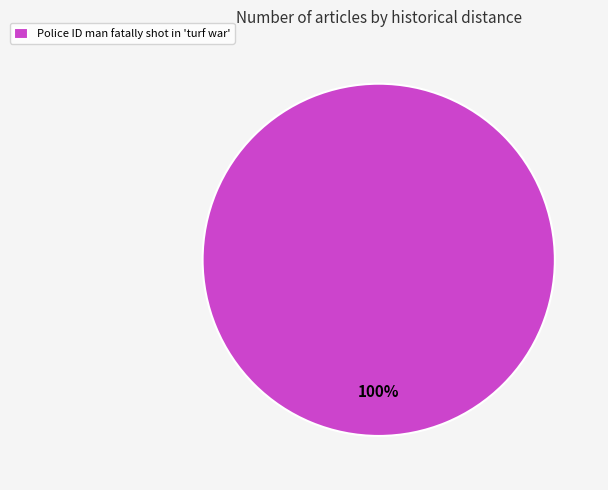

The Police ID man fatally shot in 'turf war' slice represents 100% of the pie. True or false?

True